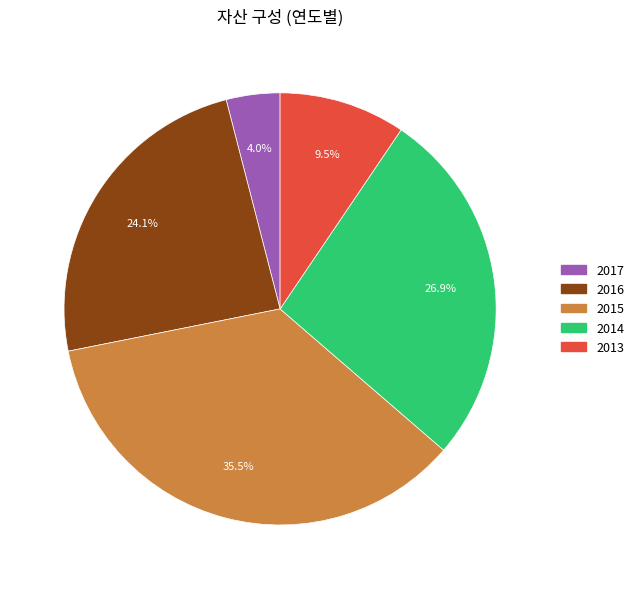

Between 2016 and 2013, which is larger?

2016